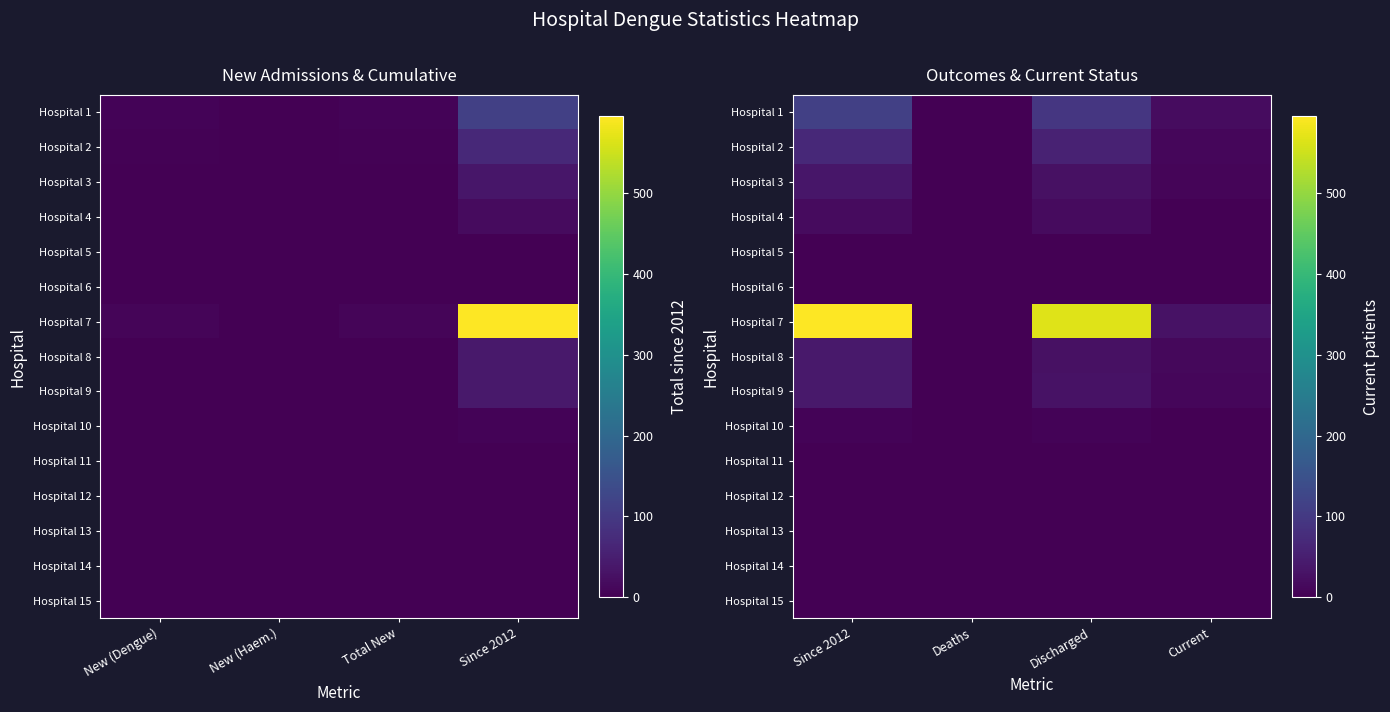

Which series has the widest spread of values?

Hospital 7